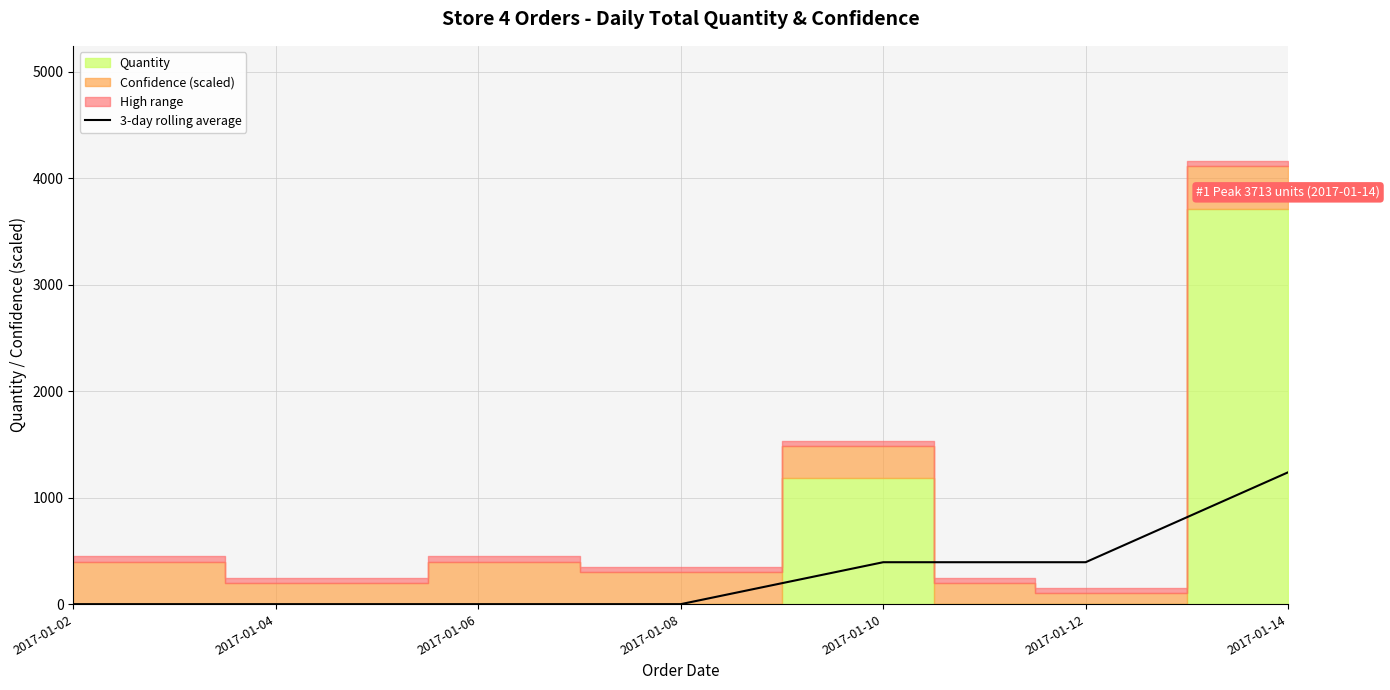

The value of 3-day rolling average at 2017-01-14 is 735.0. True or false?

False